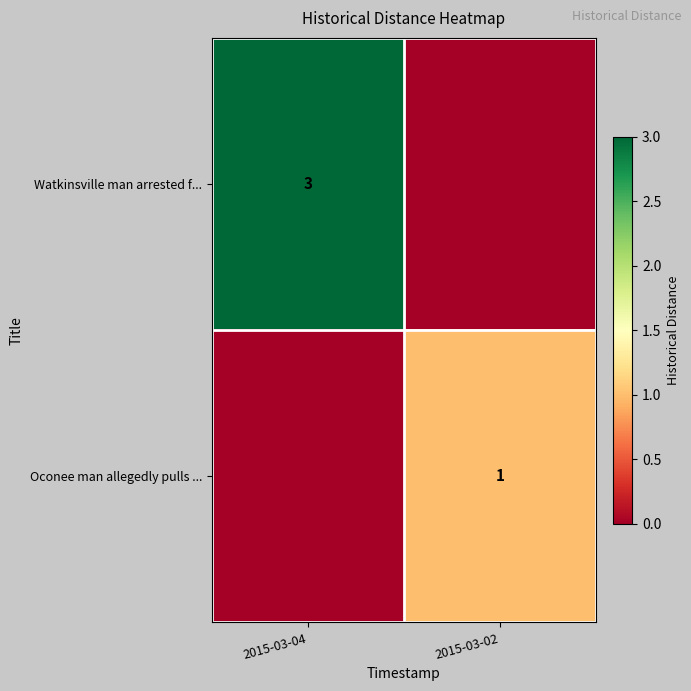

Rank the categories by row_1 value from highest to lowest.

2015-03-02, 2015-03-04